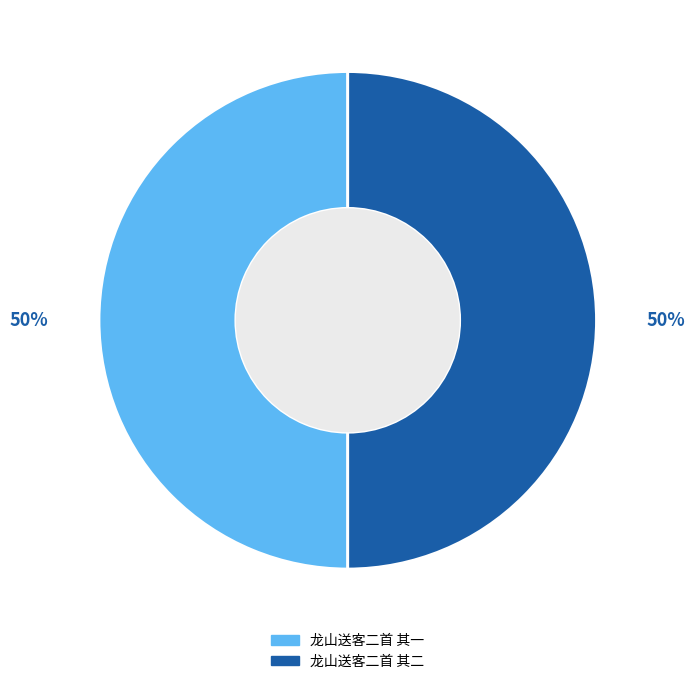

To the nearest percent, what is the average slice percentage?

50%